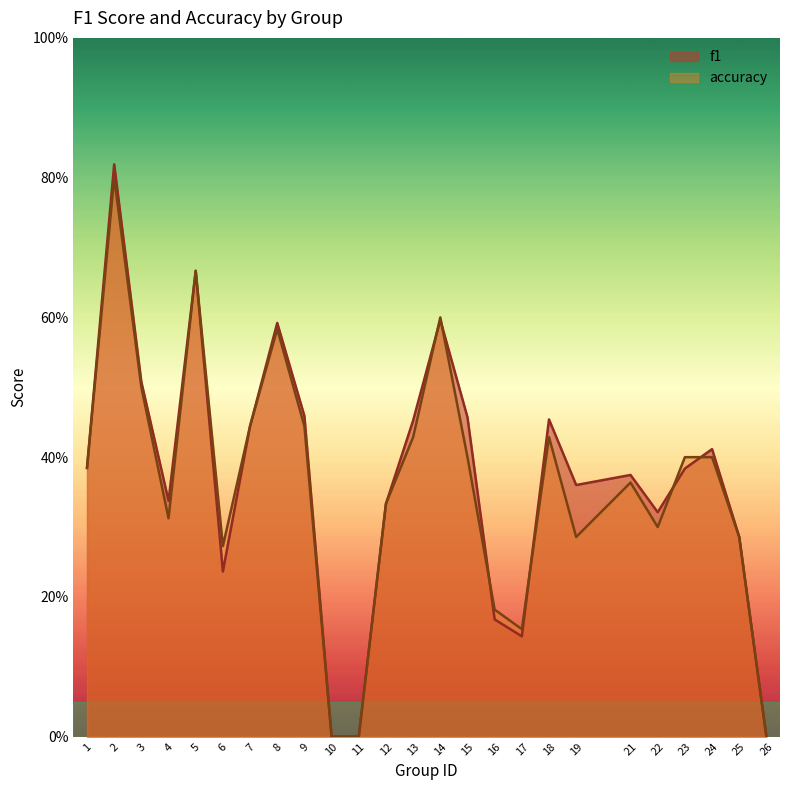

How many categories are shown in the chart?

25